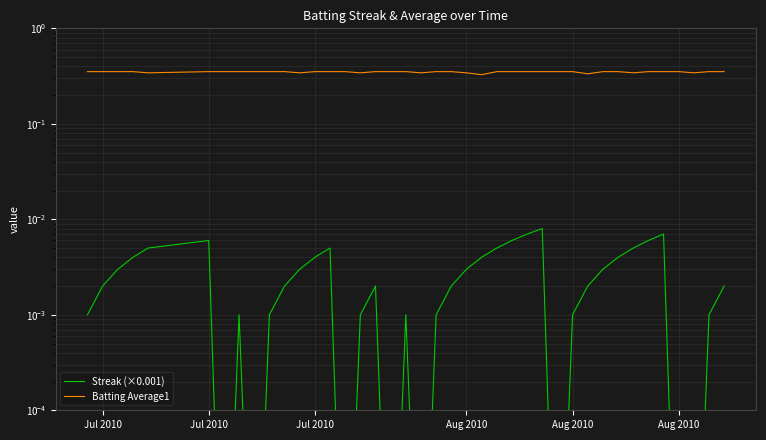

Rank the series by their average value, from highest to lowest.

Batting Average1, Streak (×0.001)